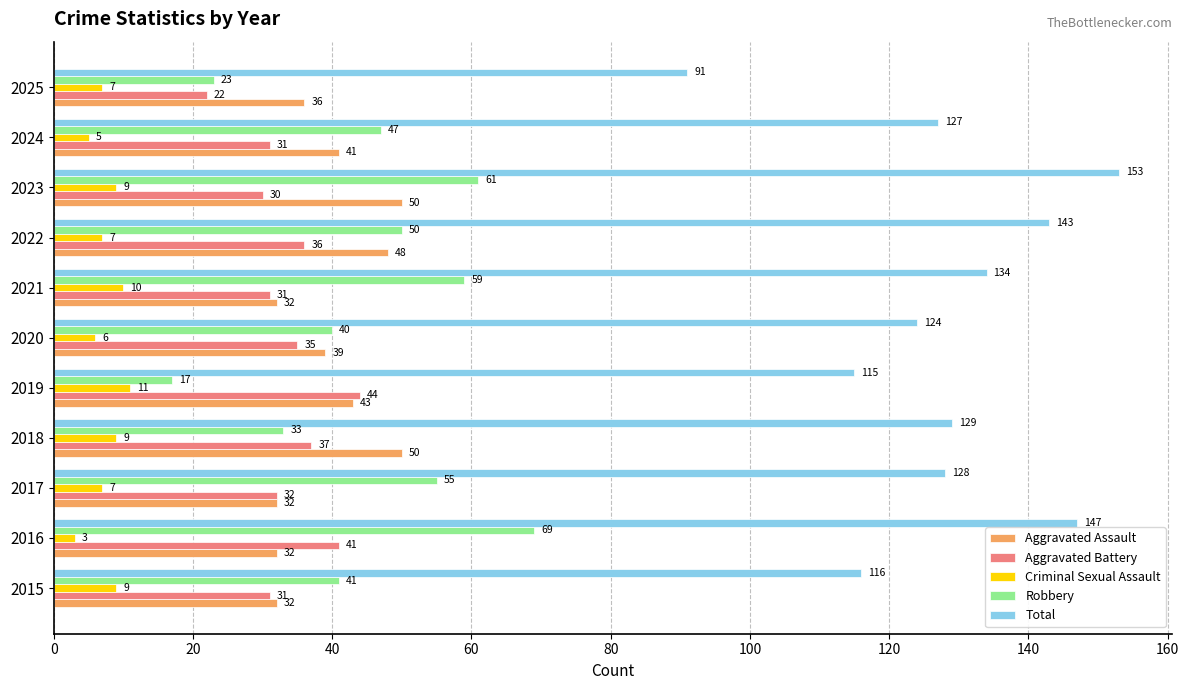

Which series changed the most between 2015 and 2017?

Robbery